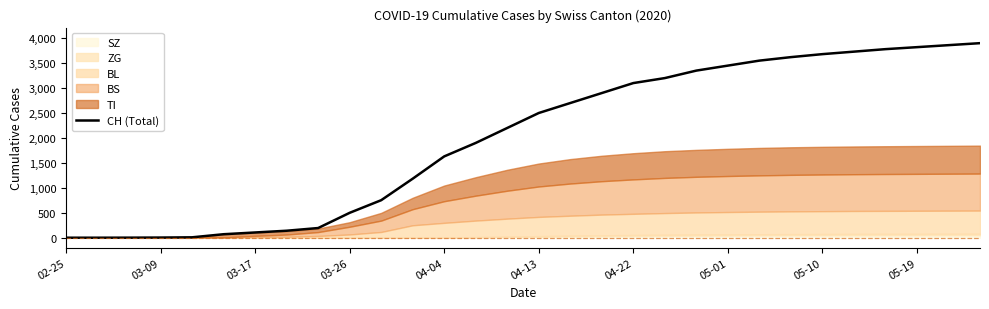

Reading left to right, what are all the values shown in this chart?

0	0	1	3	8	70	105	140	194	499	752	1183	1630	1900	2200	2500	2700	2900	3100	3200	3350	3450	3550	3620	3680	3730	3780	3820	3860	3900